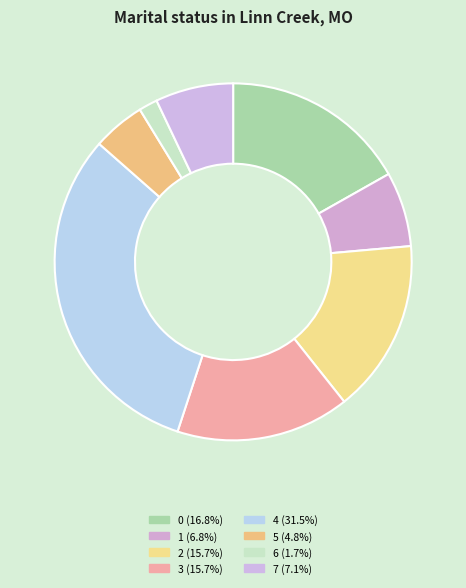

Is the sum of 2 and 0 greater than half?

No